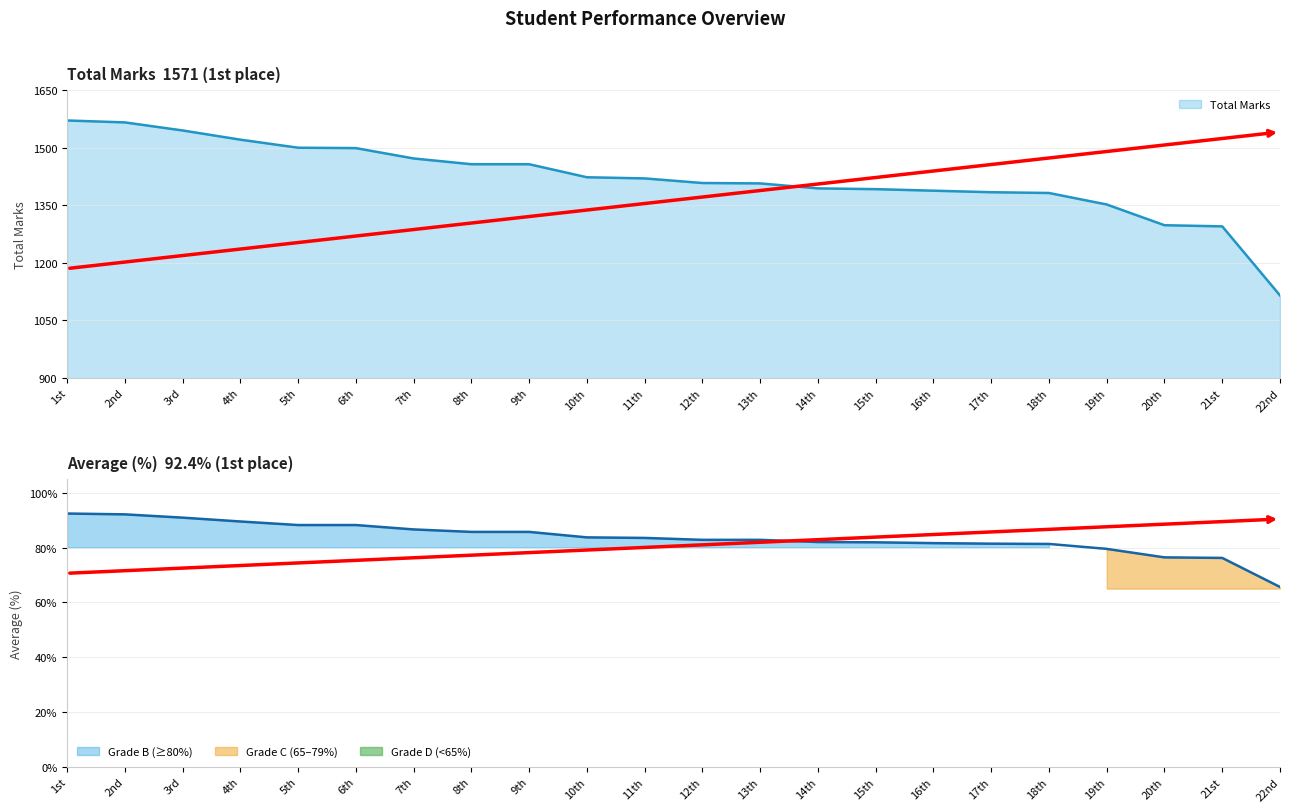

What is the label of the 9th point from the left?

9th